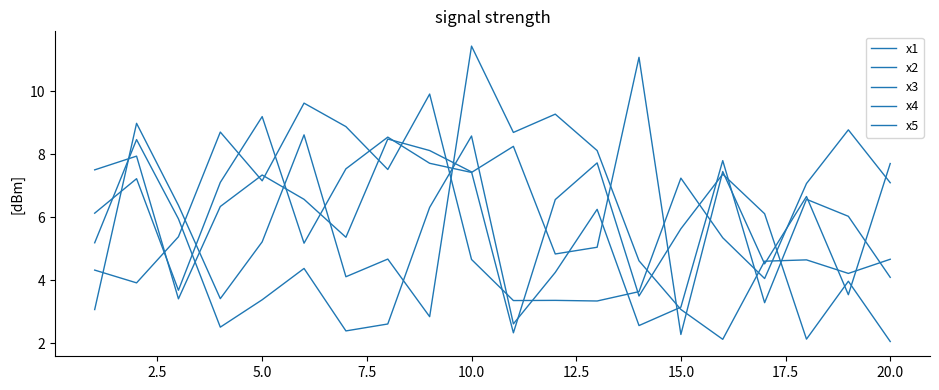

How many lines are shown in the chart?

5